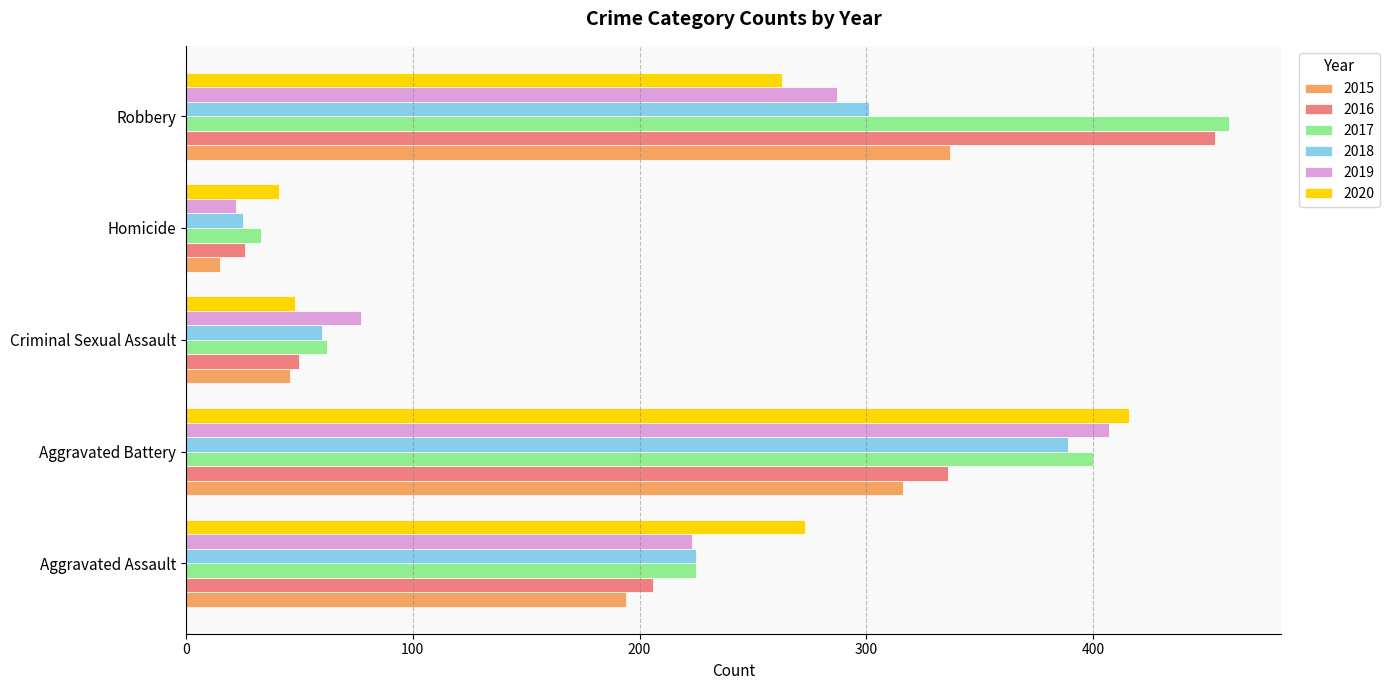

Which series has the widest spread of values?

2016